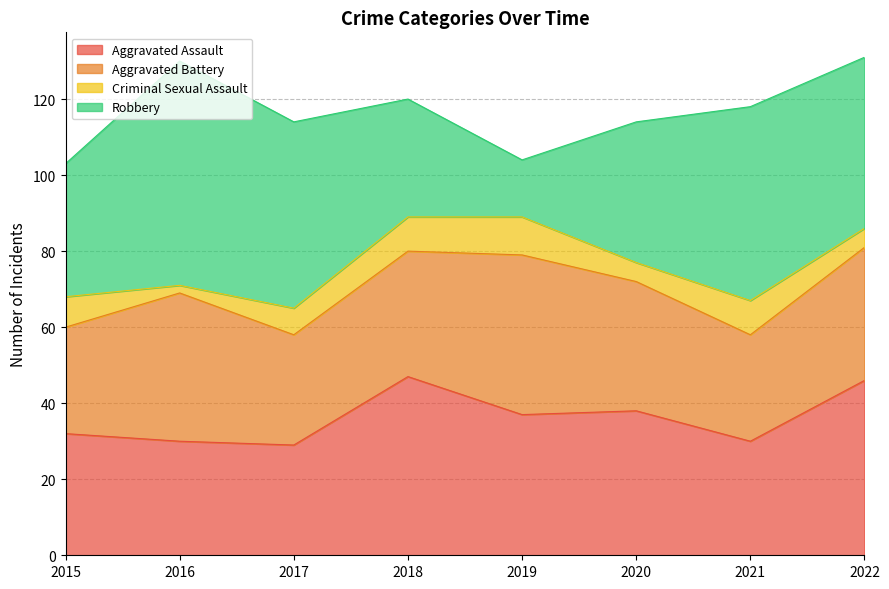

Which series changed the most between 2018 and 2022?

Robbery